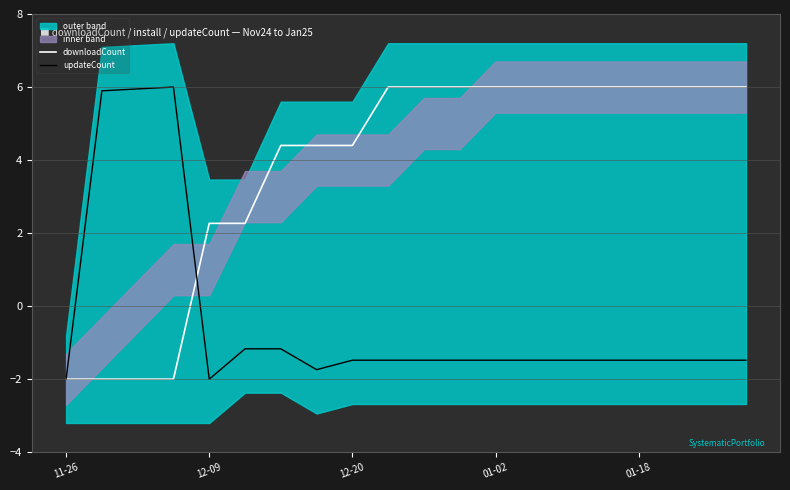

The downloadCount series shows 2.1 at 12-20. True or false?

False